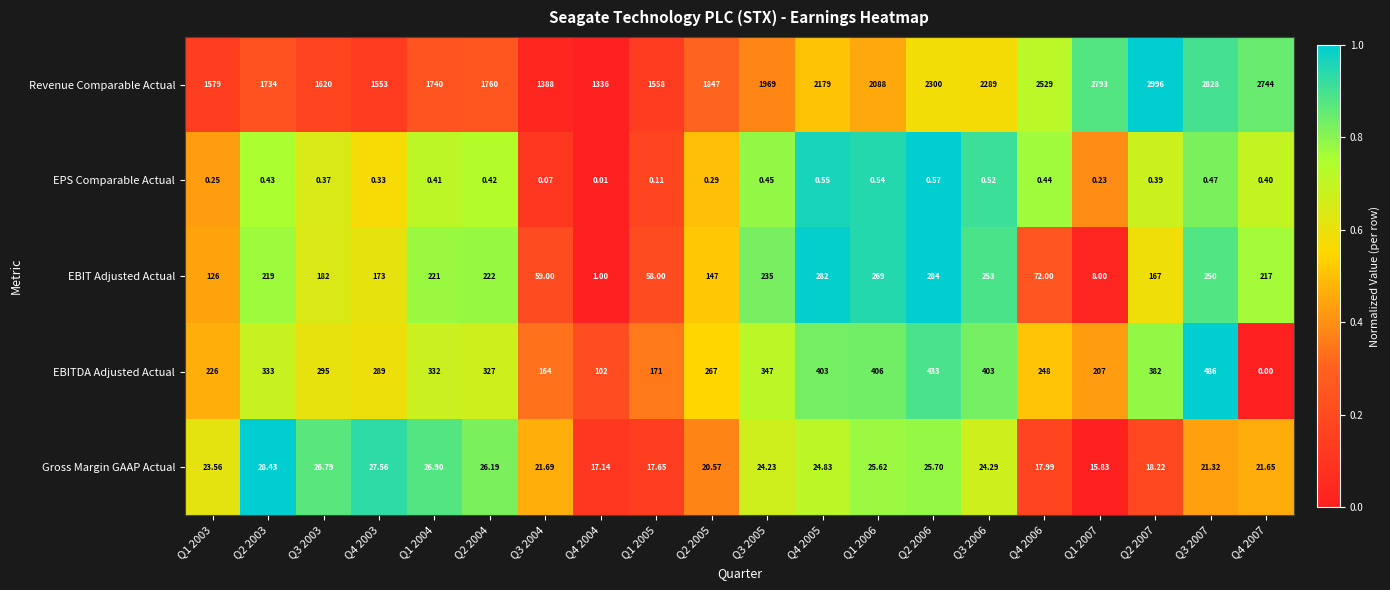

Which series changed the most between Q2 2004 and Q1 2005?

Revenue Comparable Actual